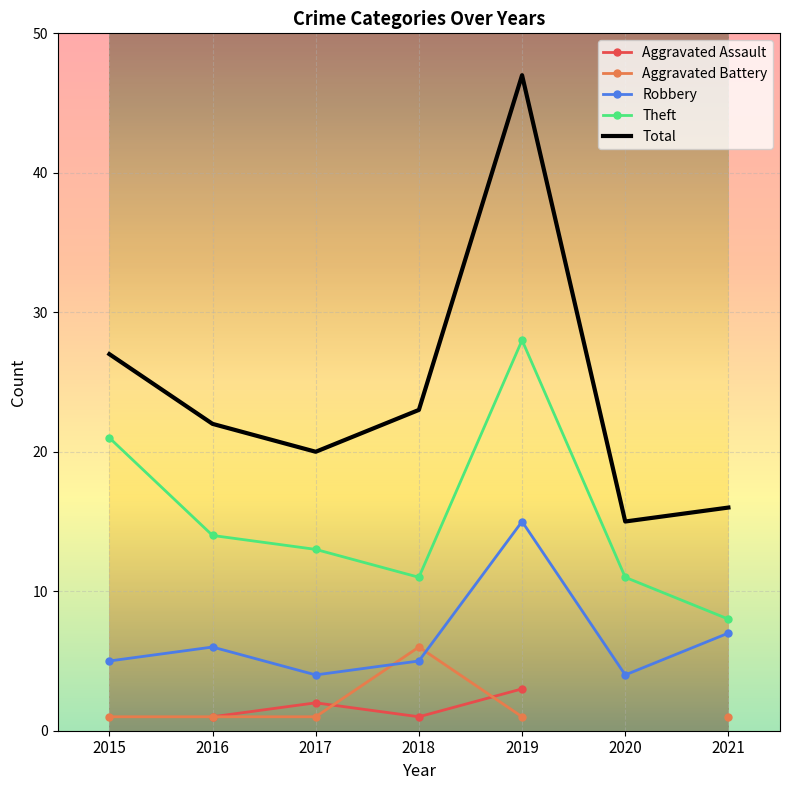

Is it true that Total equals 20 at 2017?

True